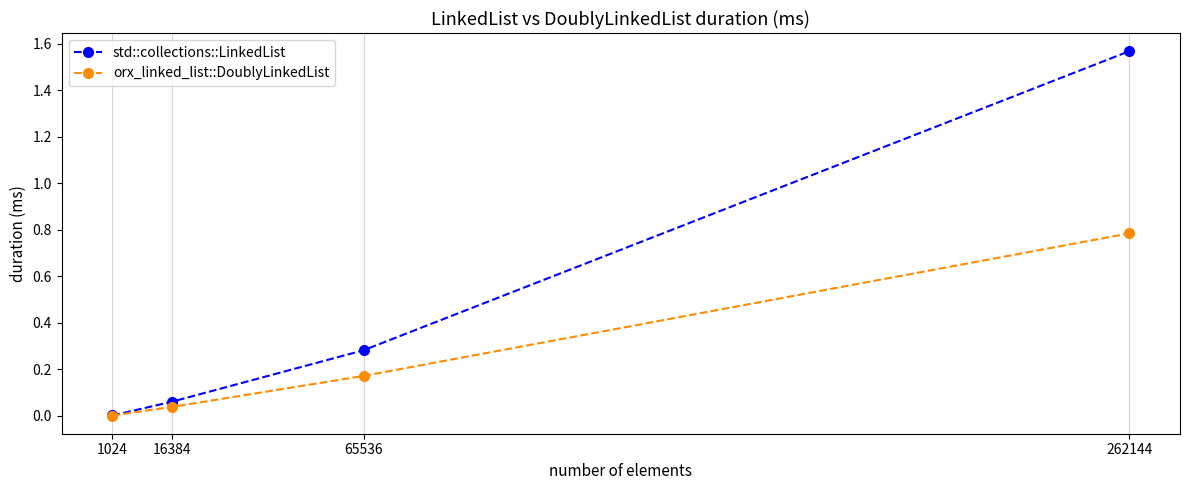

The value of std::collections::LinkedList at 262144 is 2.6. True or false?

False